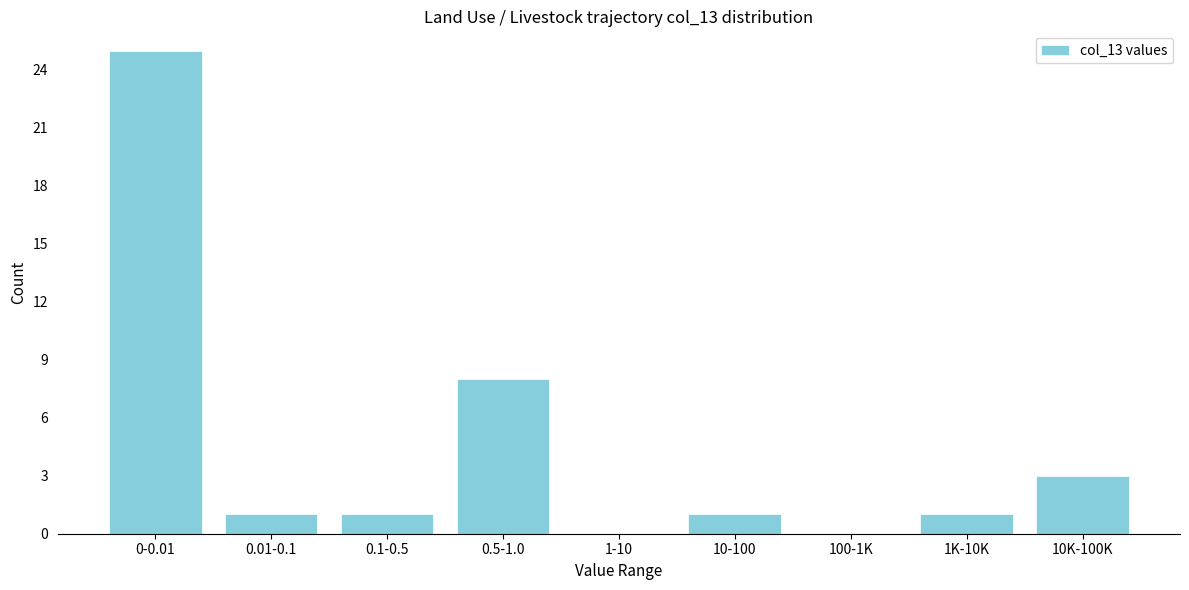

Reading right to left, list all the values displayed in this chart.

10K-100K=3	1K-10K=1	100-1K=0	10-100=1	1-10=0	0.5-1.0=8	0.1-0.5=1	0.01-0.1=1	0-0.01=25